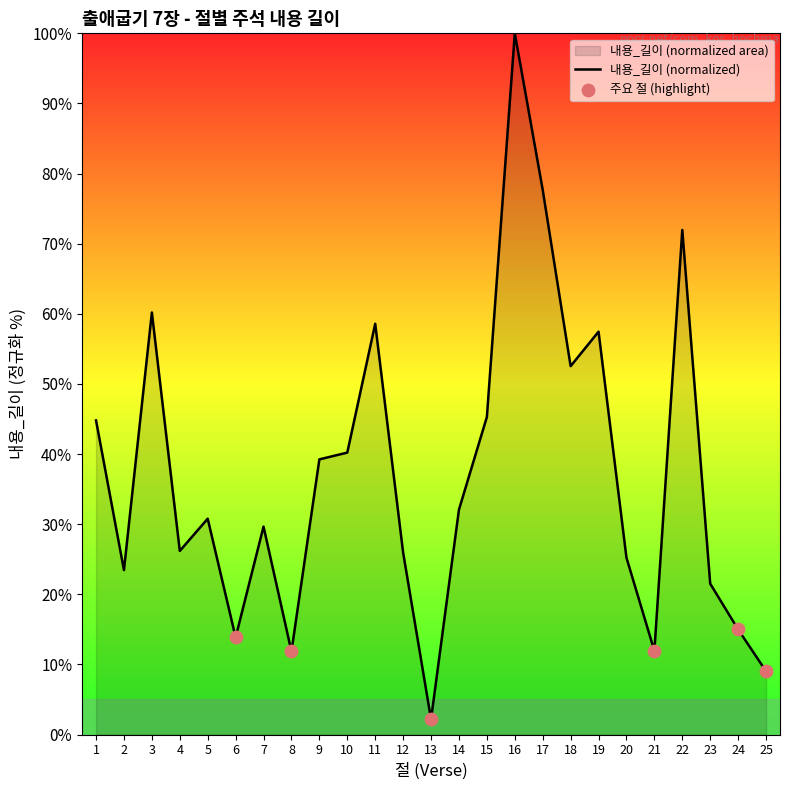

What is the change in value from 2 to 21?

-11.5